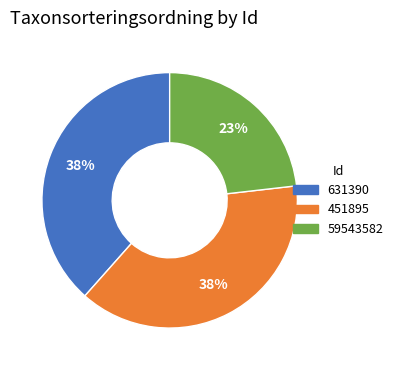

To the nearest percent, what is the average slice percentage?

33%